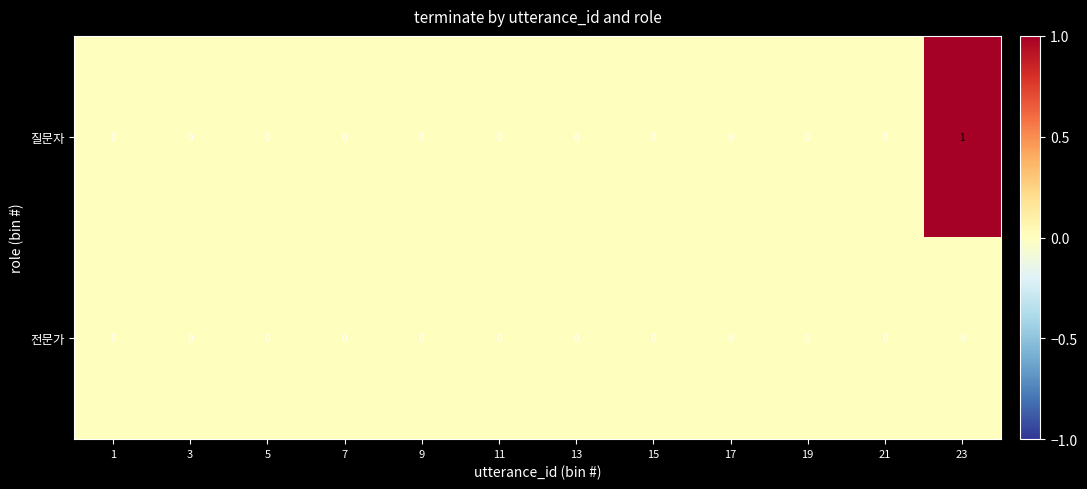

At which label does 질문자 reach its peak?

23